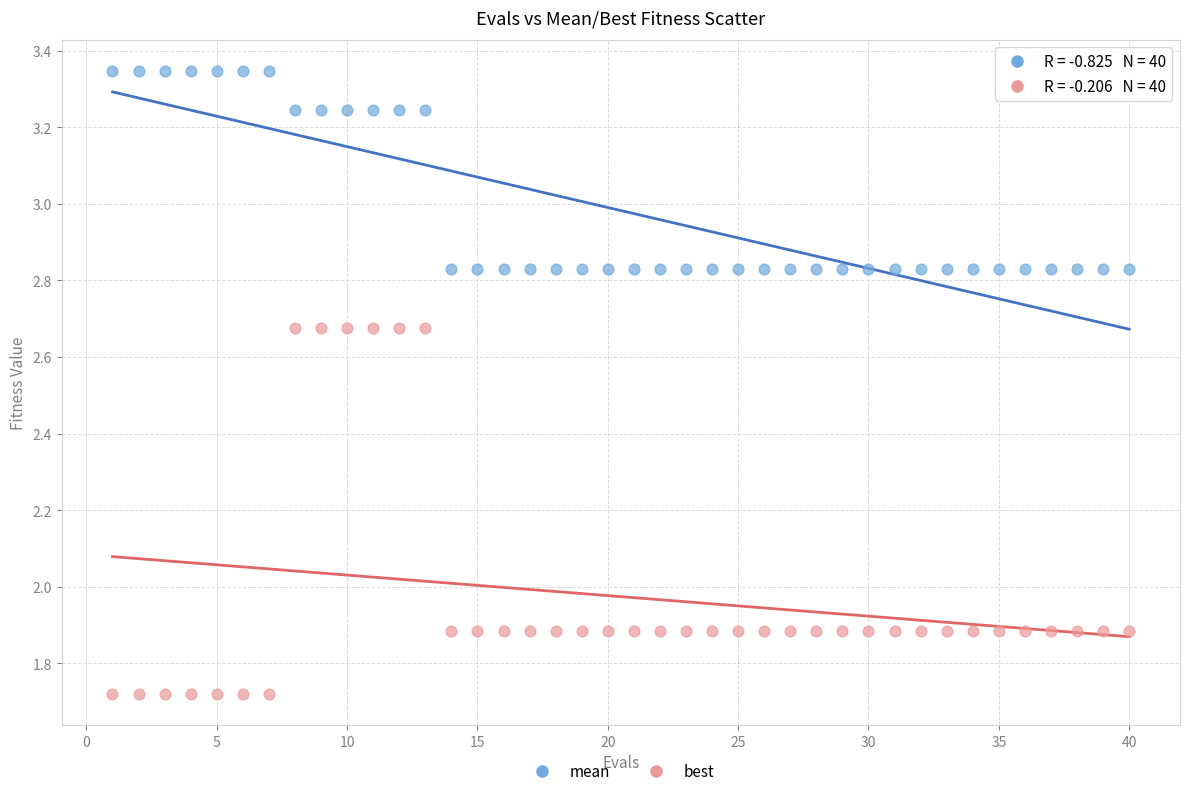

Which series has the largest Y range (max minus min)?

best